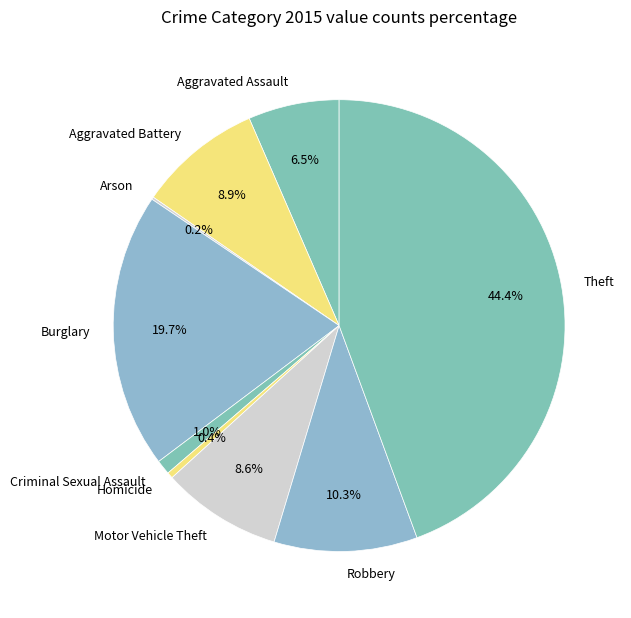

To the nearest percent, what is the combined percentage of Aggravated Battery and Robbery?

19%